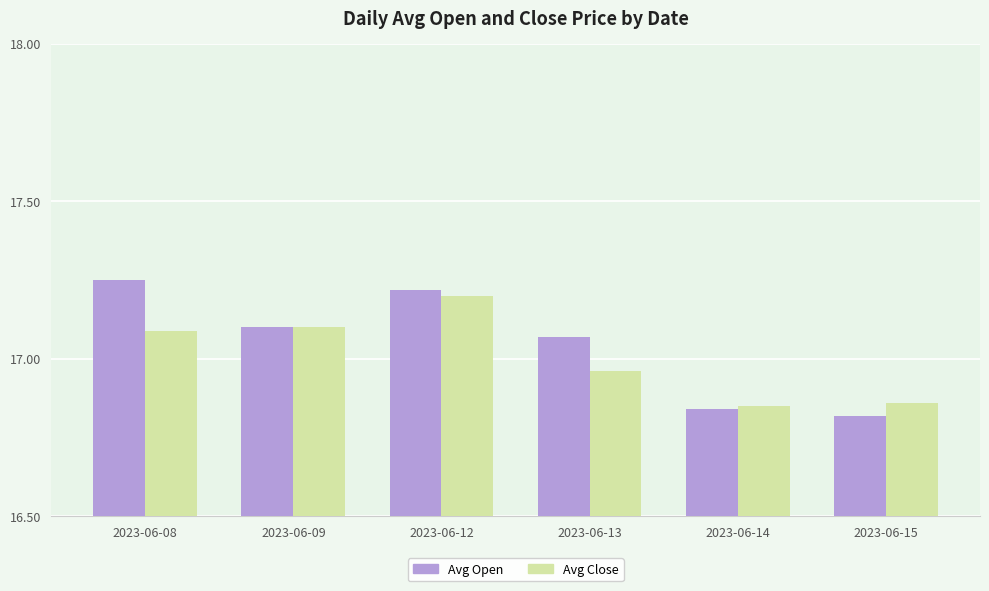

Are the bars horizontal?

No